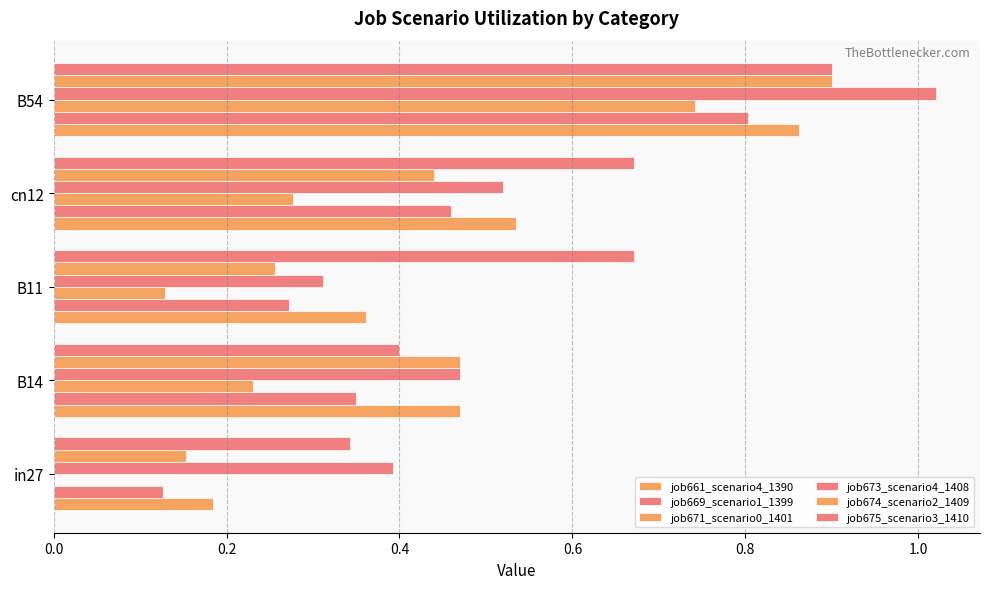

How many distinct data groups are displayed?

6